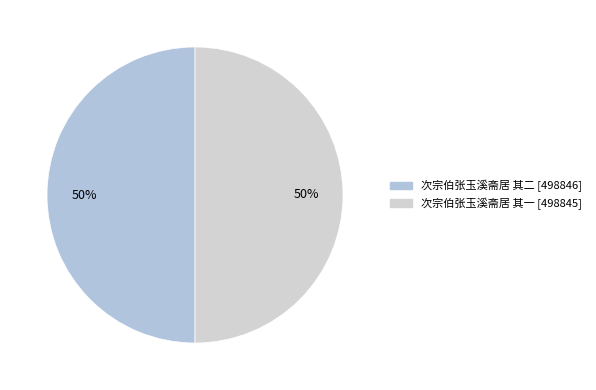

To the nearest percent, what percentage of the pie is 次宗伯张玉溪斋居 其二?

50%